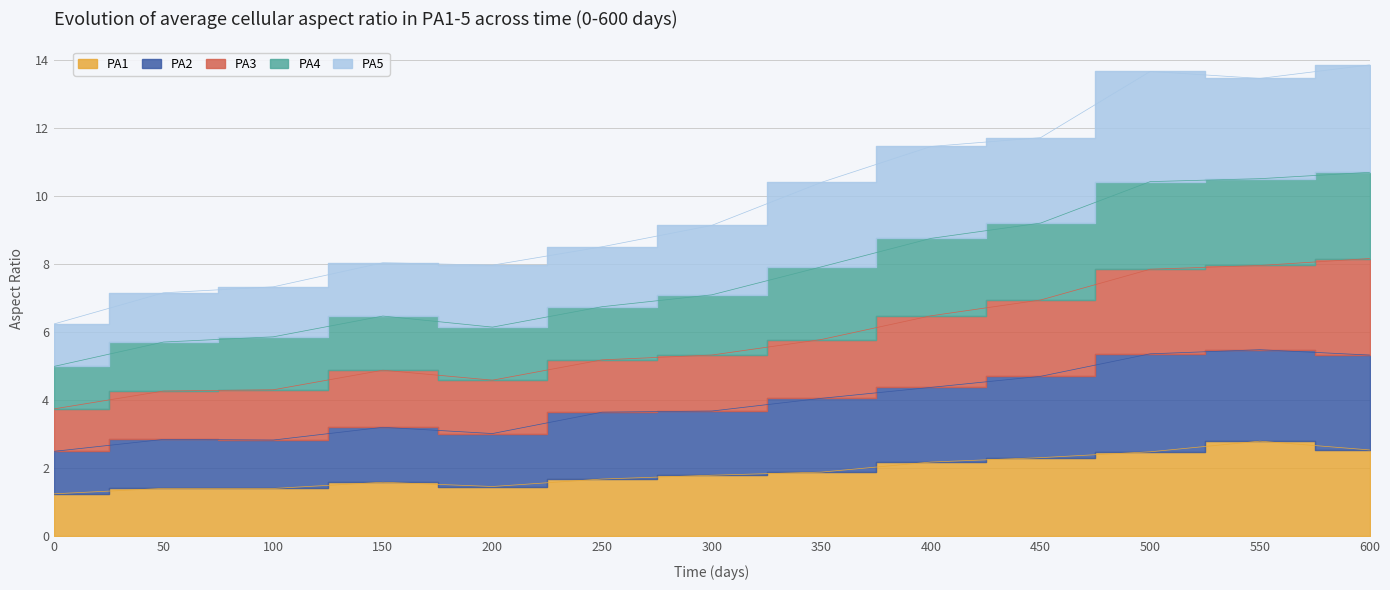

Is the value of PA4 at 550 greater than the value of PA1 at 250?

Yes